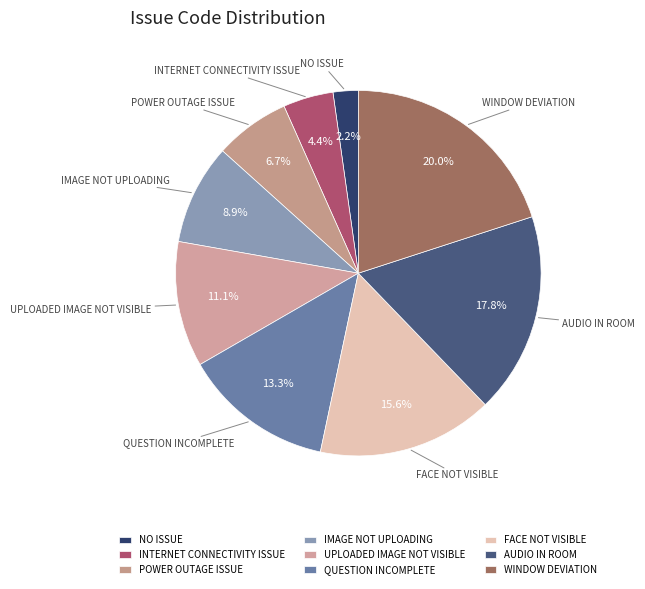

To the nearest percent, what is the combined percentage of IMAGE NOT UPLOADING and AUDIO IN ROOM?

27%